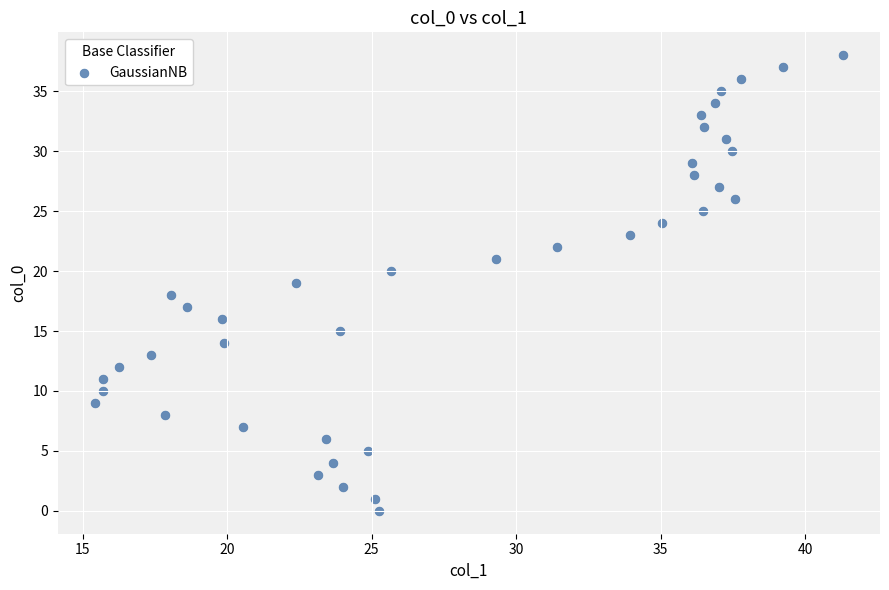

What is the range of Y values (max minus min)?

38